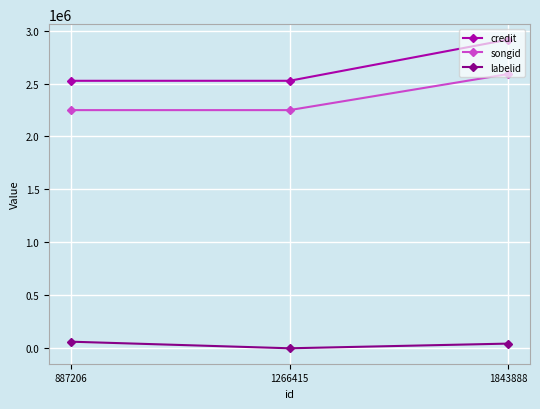

Between 887206 and 1843888, which series saw the biggest shift?

credit